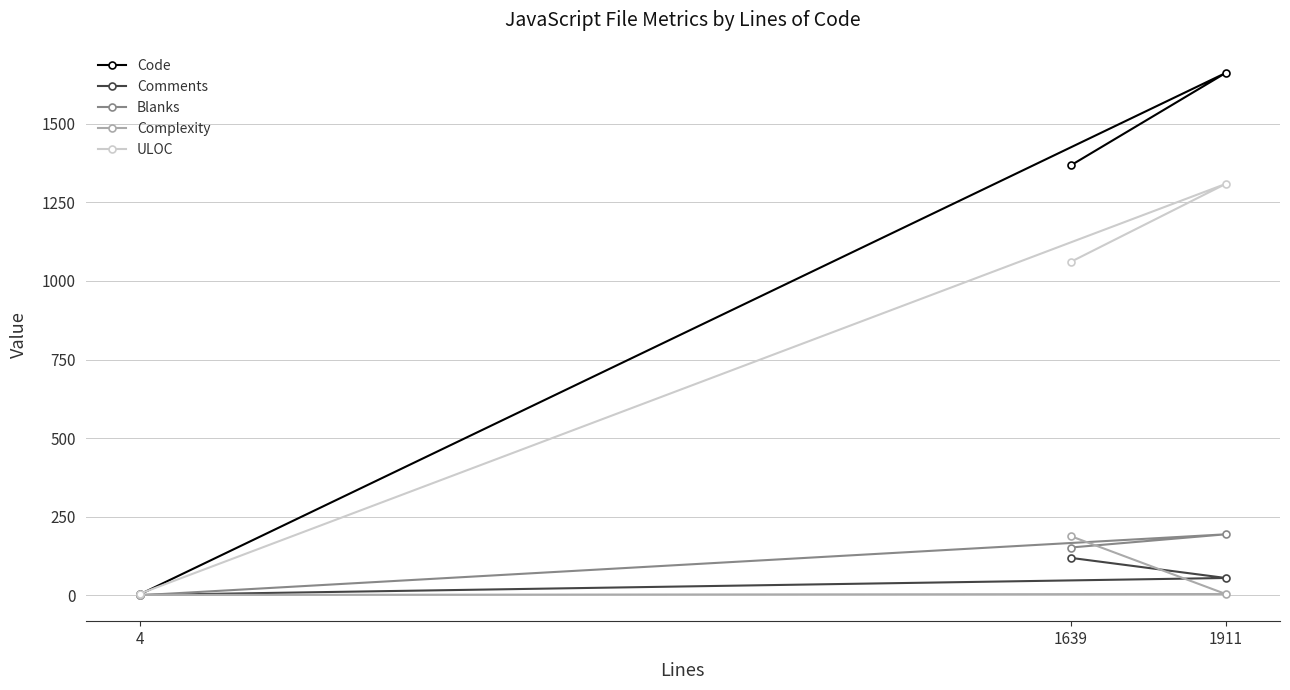

What is the highest value of the Complexity series?

188